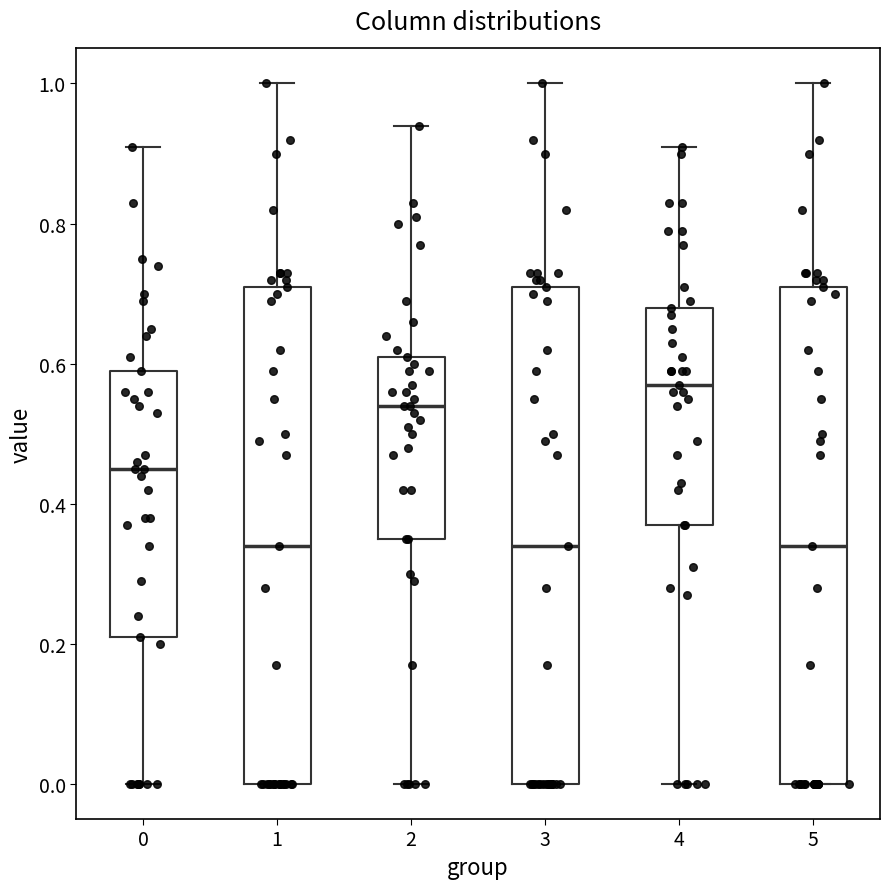

Reading left to right, transcribe this box plot: for each box, give where its median line is, the range the box spans, and where its two whiskers end, as read against the y-axis. The values are not printed on the chart, so give them approximately, as read against the axis.

0: median 0.46, box 0.22 to 0.60, whiskers 0.00 to 0.92
1: median 0.34, box 0.00 to 0.72, whiskers 0.00 to 1.00
2: median 0.54, box 0.36 to 0.62, whiskers 0.00 to 0.94
3: median 0.34, box 0.00 to 0.72, whiskers 0.00 to 1.00
4: median 0.58, box 0.38 to 0.68, whiskers 0.00 to 0.92
5: median 0.34, box 0.00 to 0.72, whiskers 0.00 to 1.00